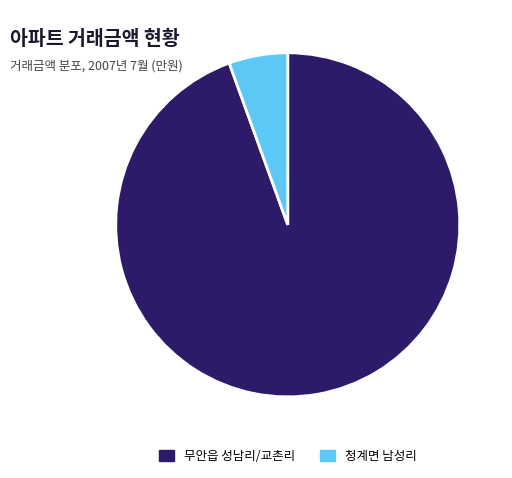

Is the sum of 무안읍 성남리/교촌리 and 청계면 남성리 greater than half?

Yes